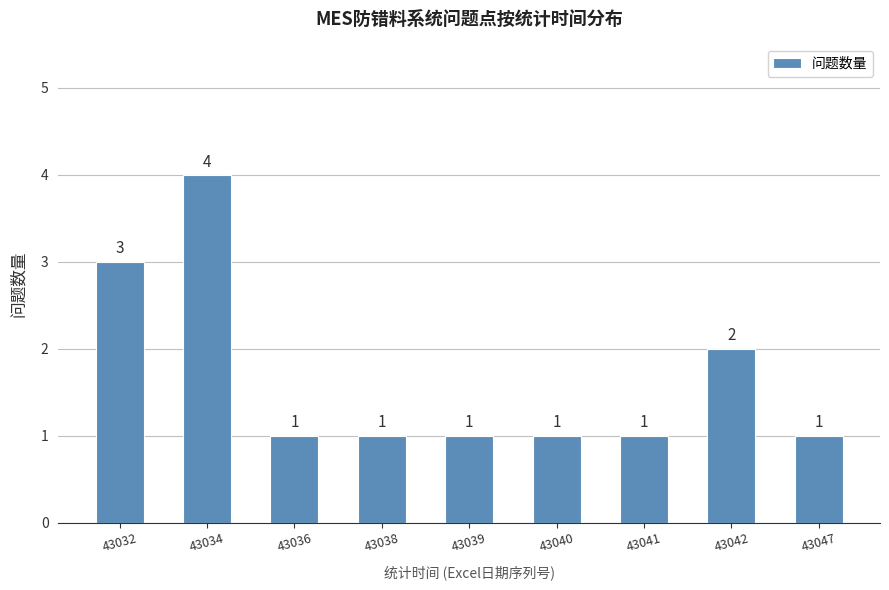

What is the difference between the maximum and second lowest values?

3